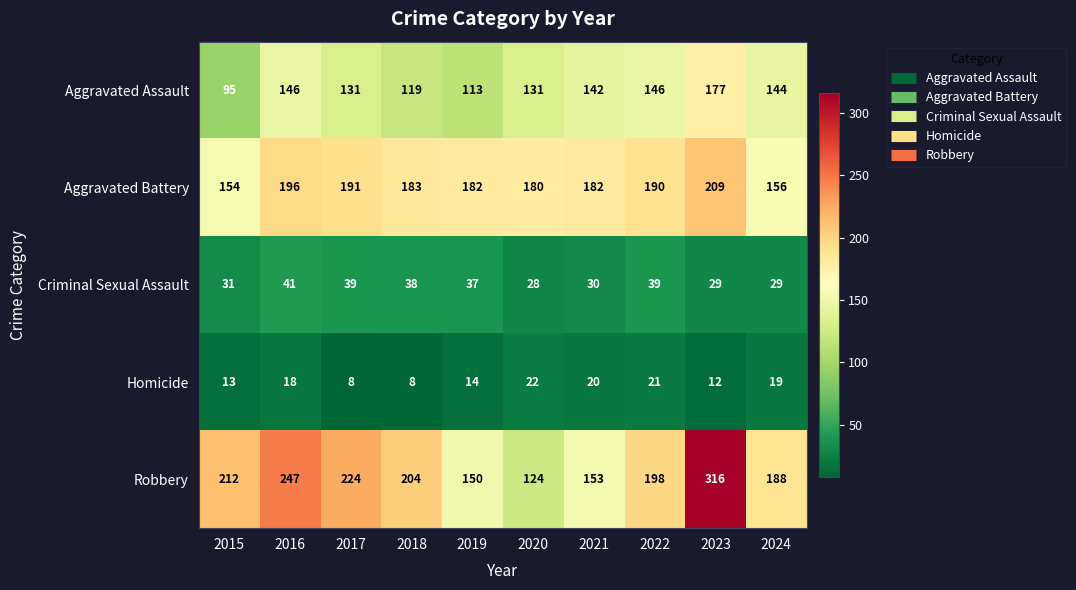

How many distinct data groups are displayed?

5